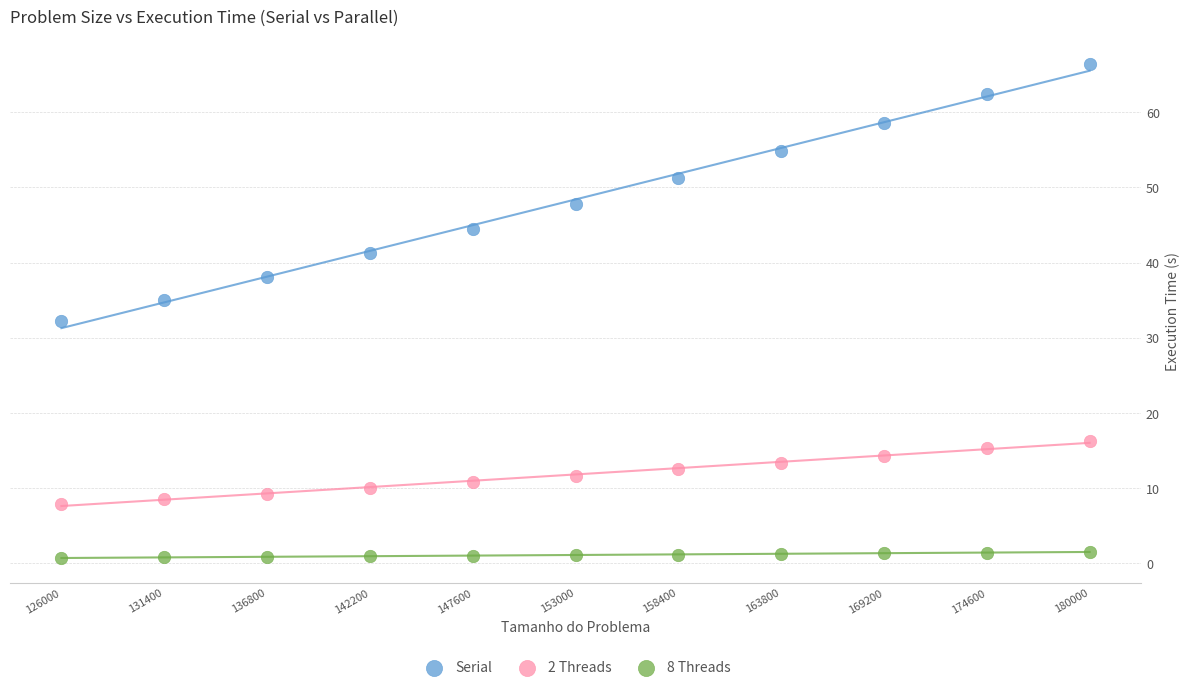

Across all data points, what is the range of X values (max minus min)?

54000.0